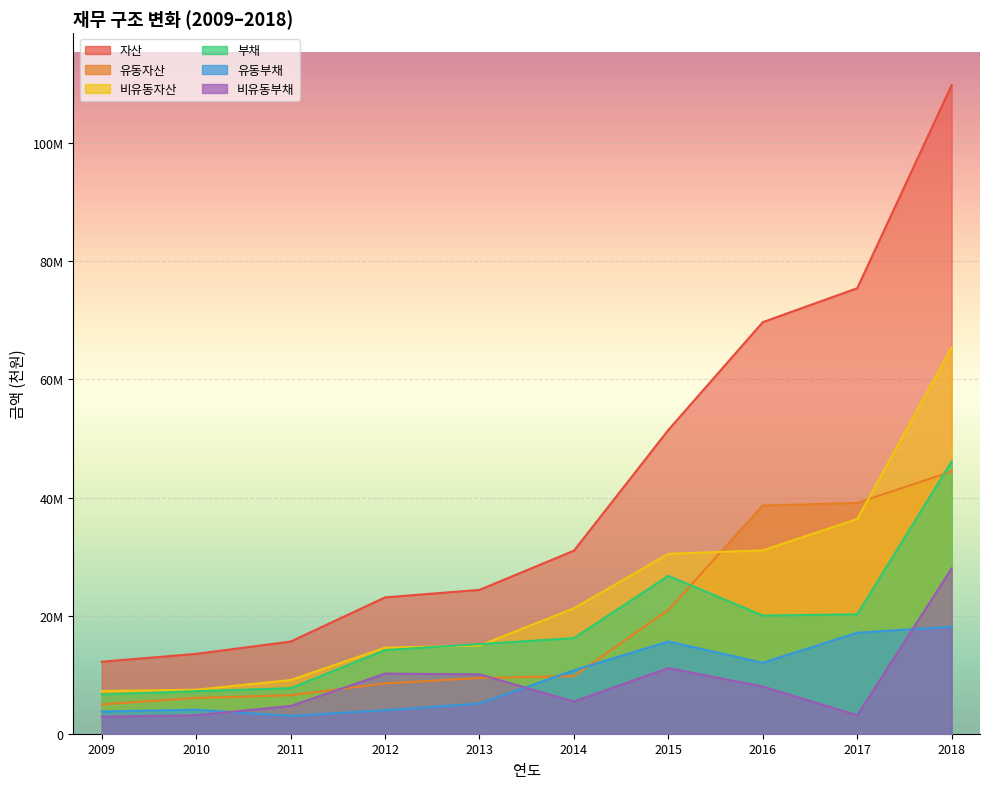

Rank the series at 2018 from highest to lowest value.

자산, 비유동자산, 부채, 유동자산, 비유동부채, 유동부채